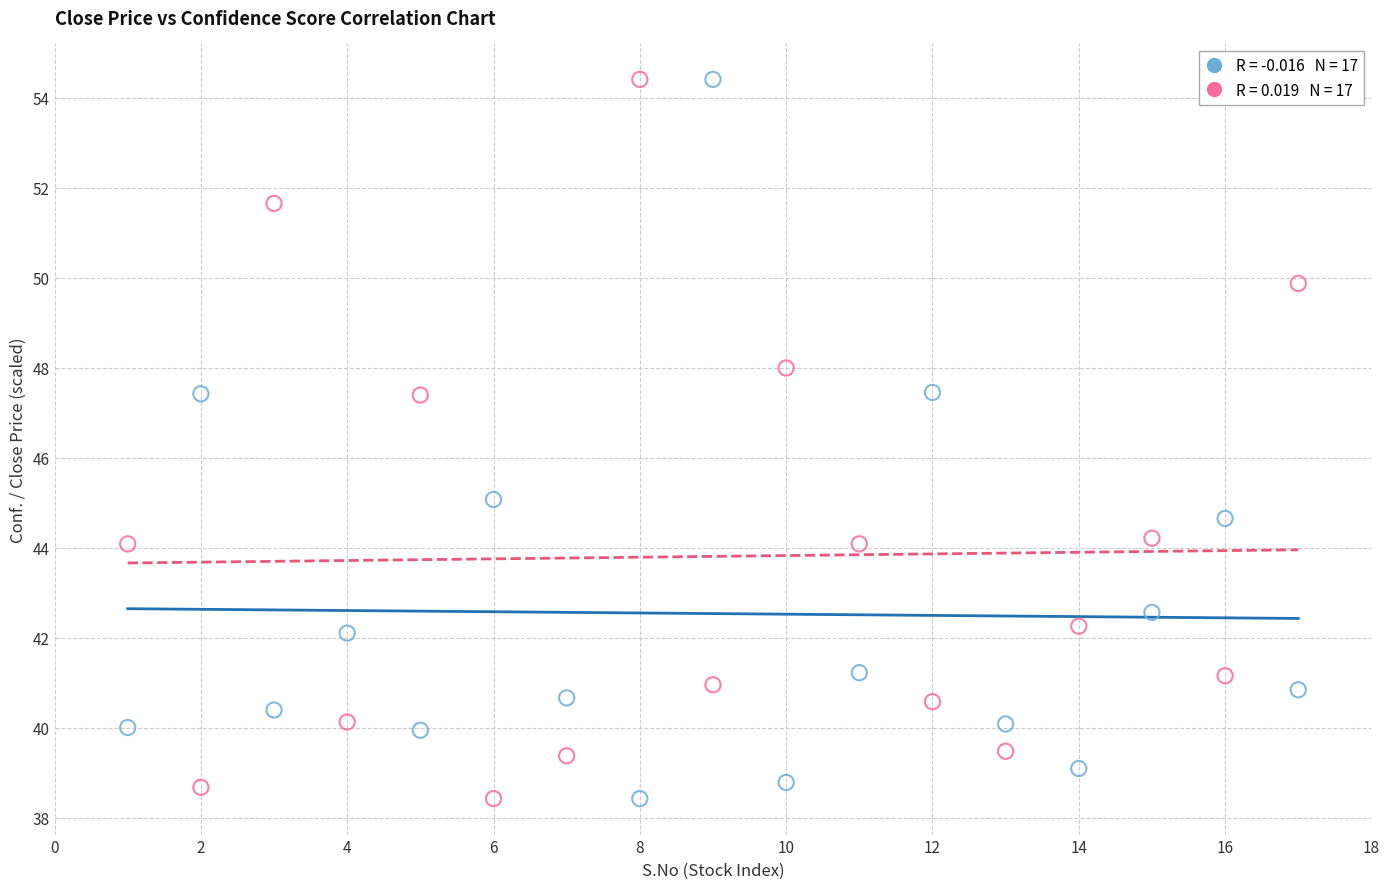

Across all data points, what is the range of Y values (max minus min)?

16.0